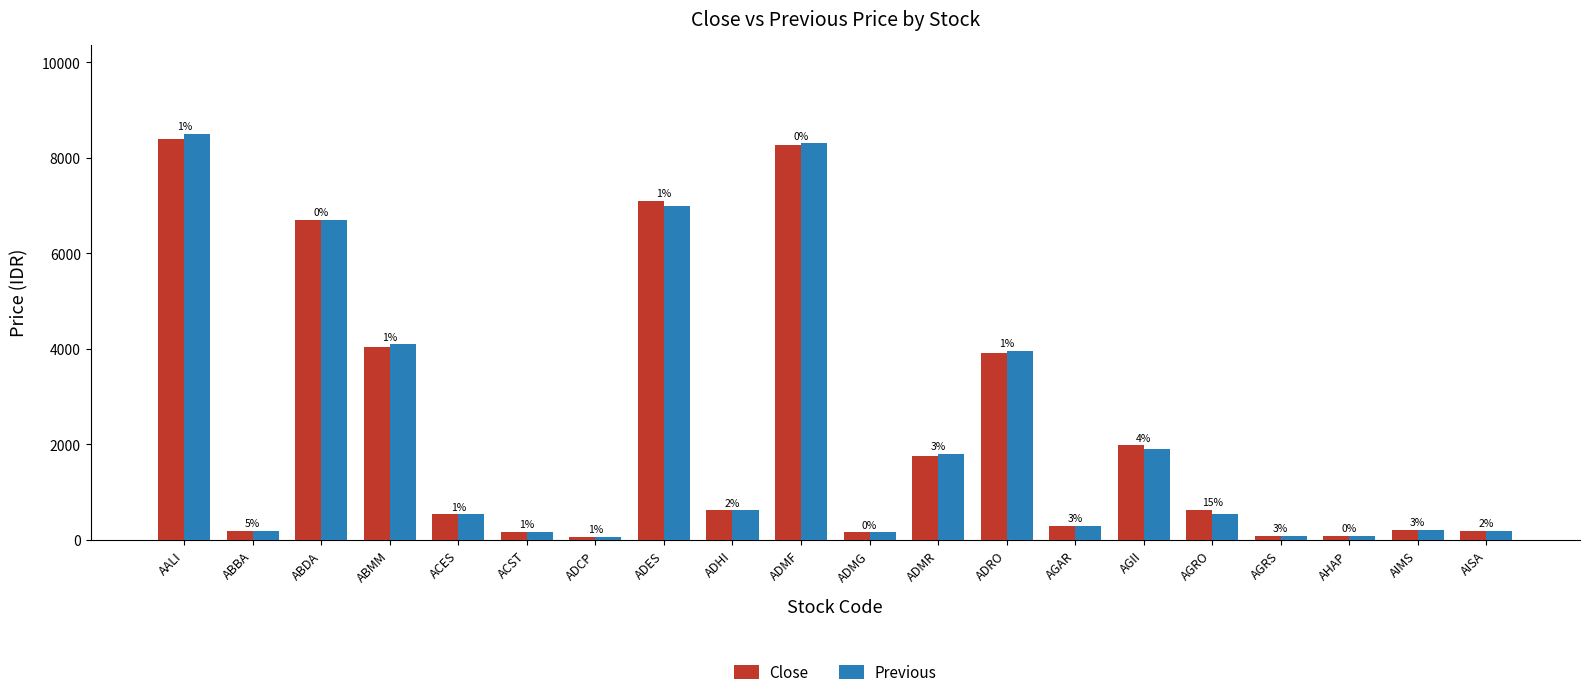

How many bars are there in each group?

2